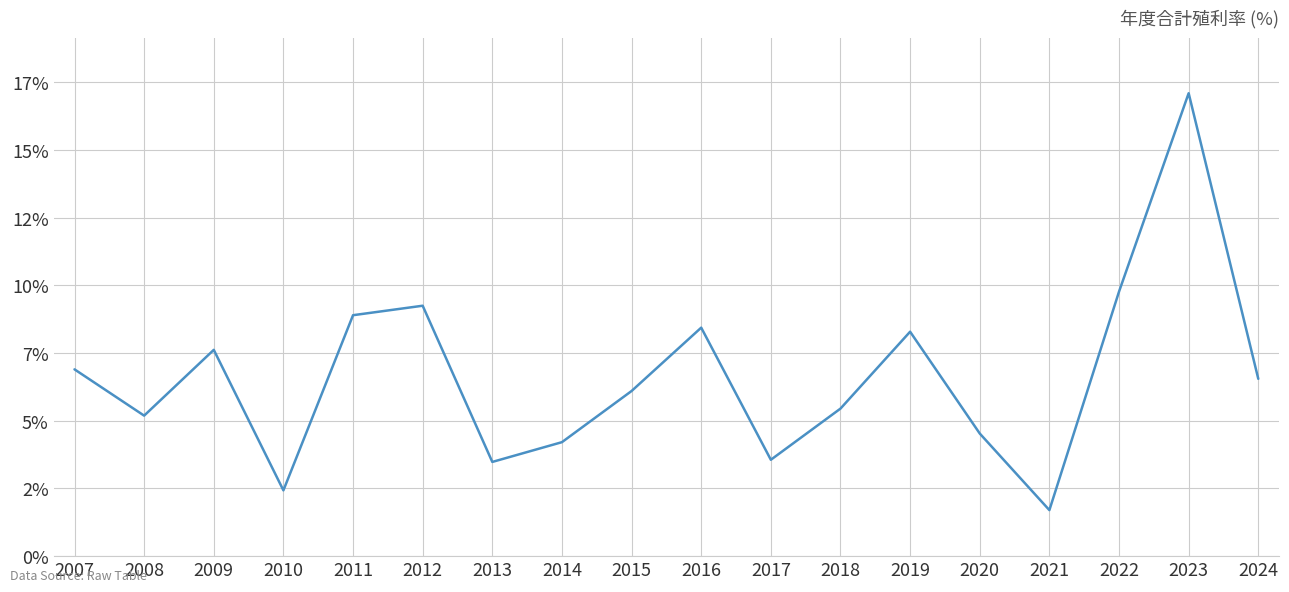

Reading left to right, transcribe all the data shown in this chart.

6.9	5.2	7.6	2.4	8.9	9.2	3.5	4.2	6.1	8.4	3.6	5.5	8.3	4.5	1.7	9.8	17.1	6.5